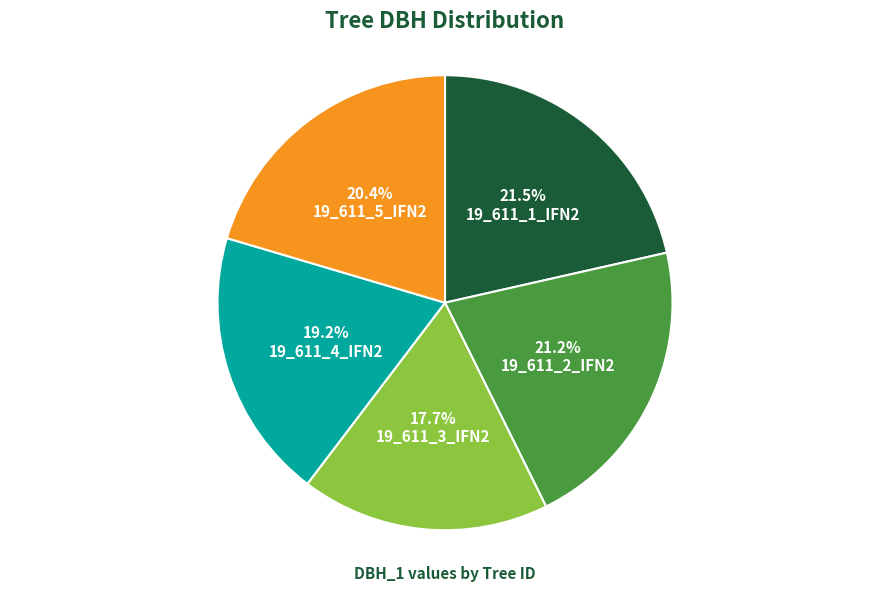

What percentage do 19_611_2_IFN2 and 19_611_1_IFN2 together represent?

42.7%